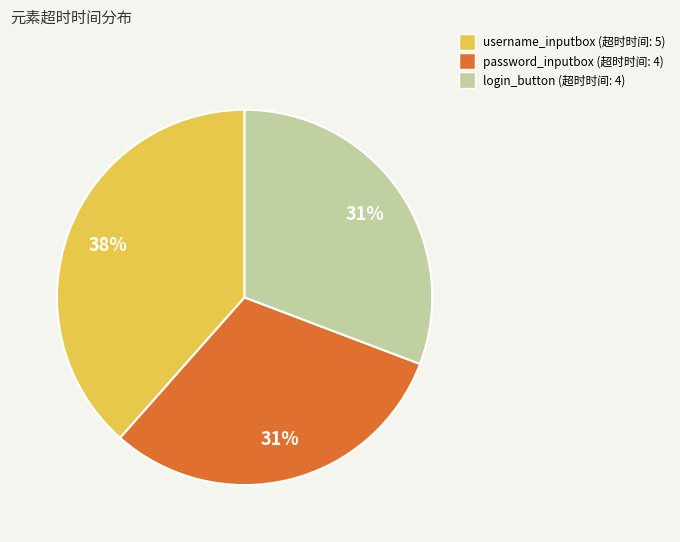

Is there any slice that represents more than half of the pie?

No